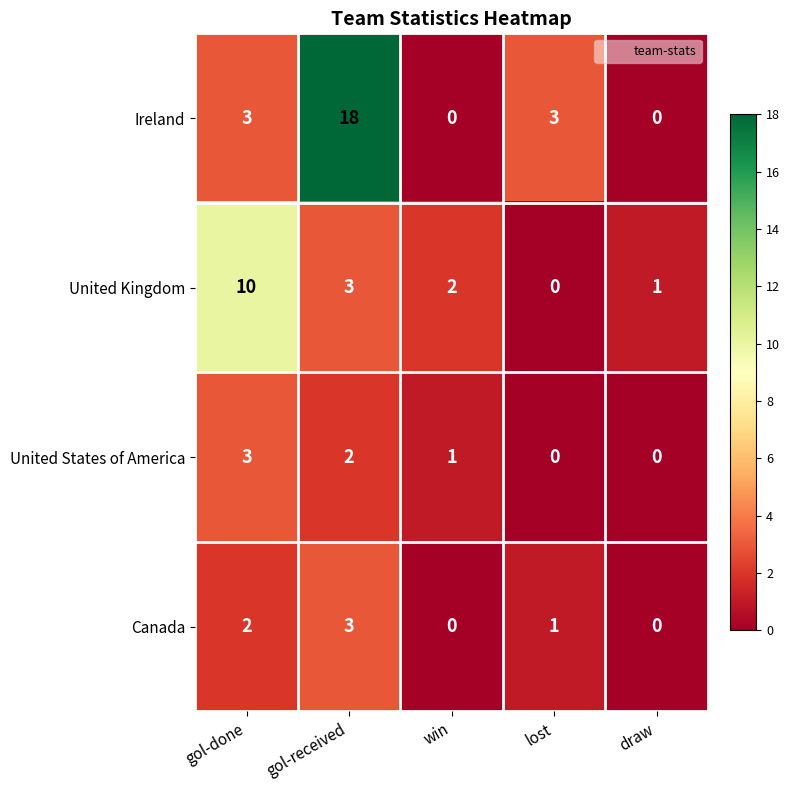

Between gol-received and draw, which series saw the biggest shift?

Ireland